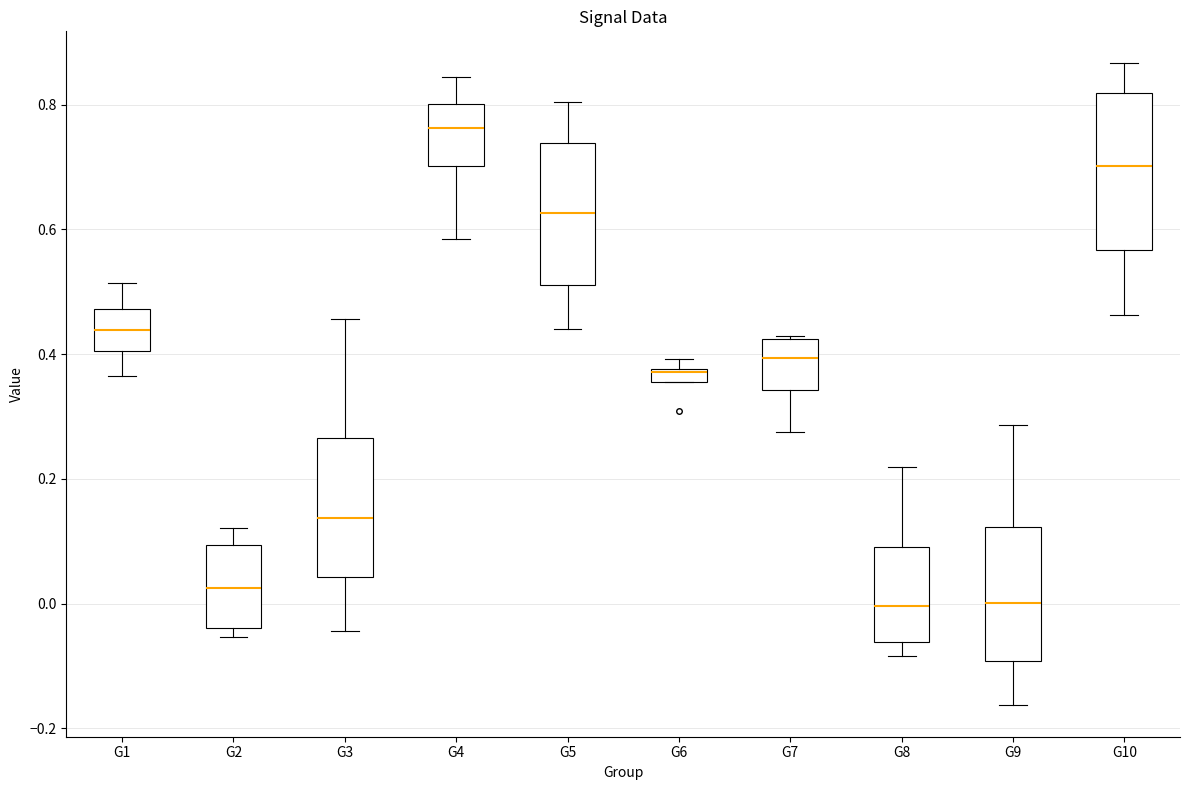

Where does the lower whisker of the box for G7 end on the y-axis? The values are not printed on the chart, so give them approximately, as read against the axis.

0.28